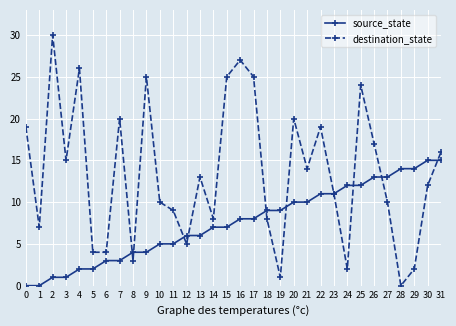

Which series has the largest range (max minus min)?

destination_state